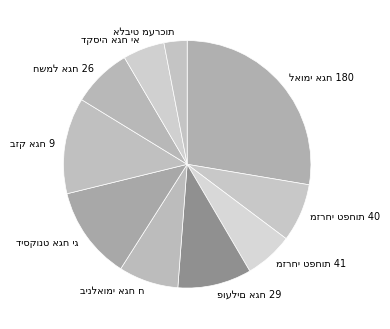

Does any single category account for the majority?

No